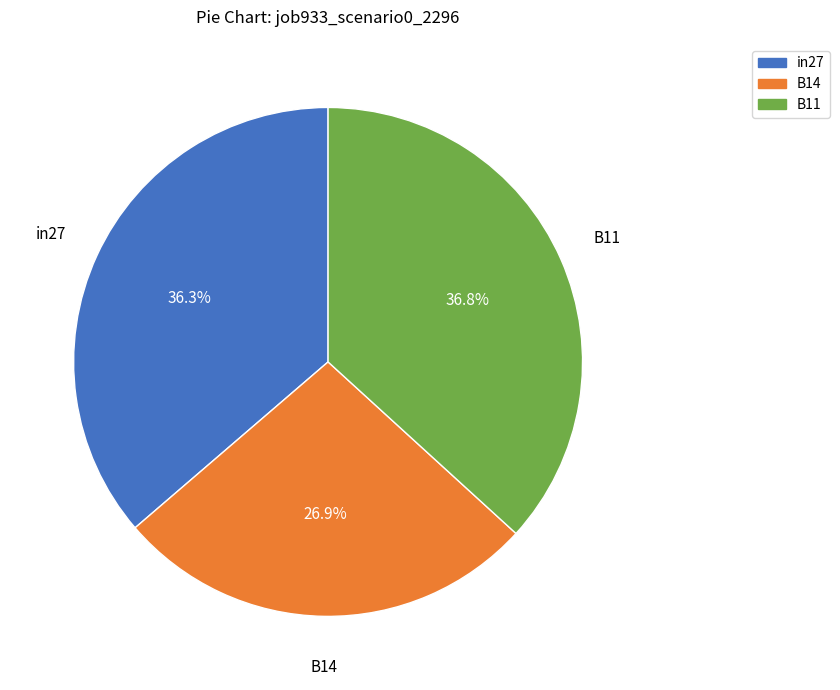

Is there any slice that represents more than half of the pie?

No